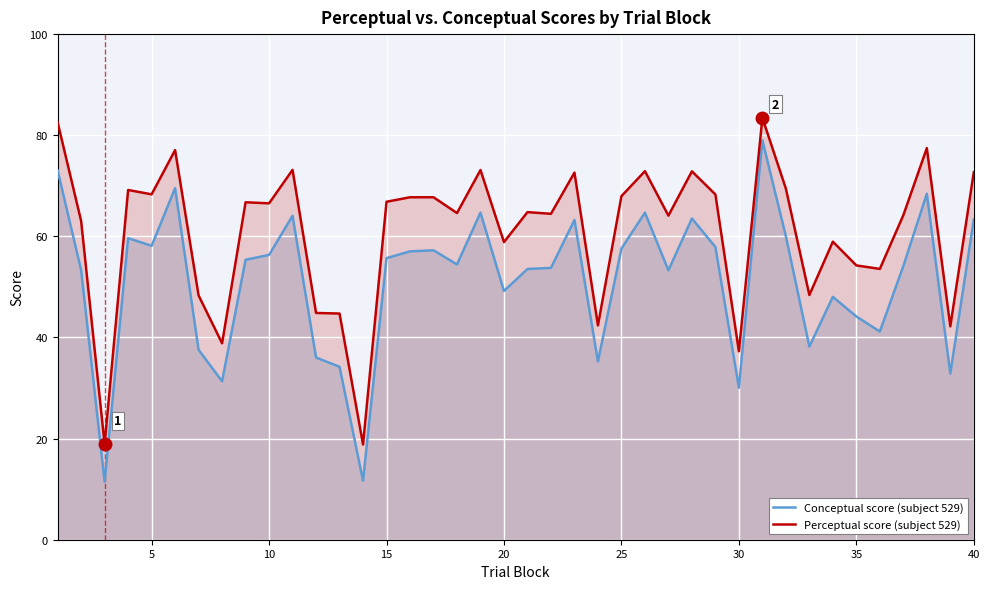

What is the difference between the maximum and minimum values in the Perceptual score (subject 529) series?

64.6